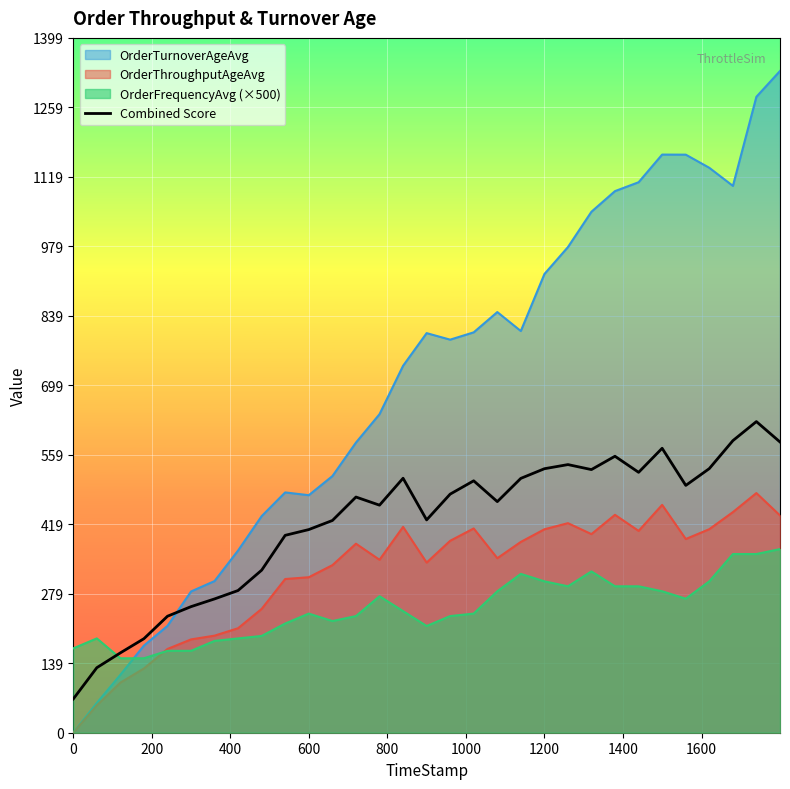

Reading left to right, what are all the values shown in this chart?

68.0	131.0	160.9	189.5	234.7	254.0	269.6	286.5	327.5	397.7	409.3	427.6	474.8	458.4	512.7	428.8	480.7	507.5	465.6	512.4	531.9	540.2	530.1	557.0	524.6	573.0	498.2	532.1	588.5	626.8	585.7